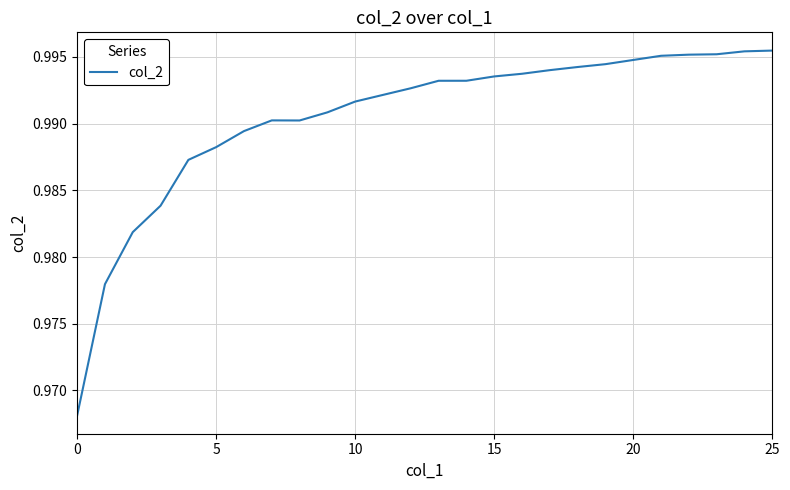

Is this an area chart (filled region under the line)?

No